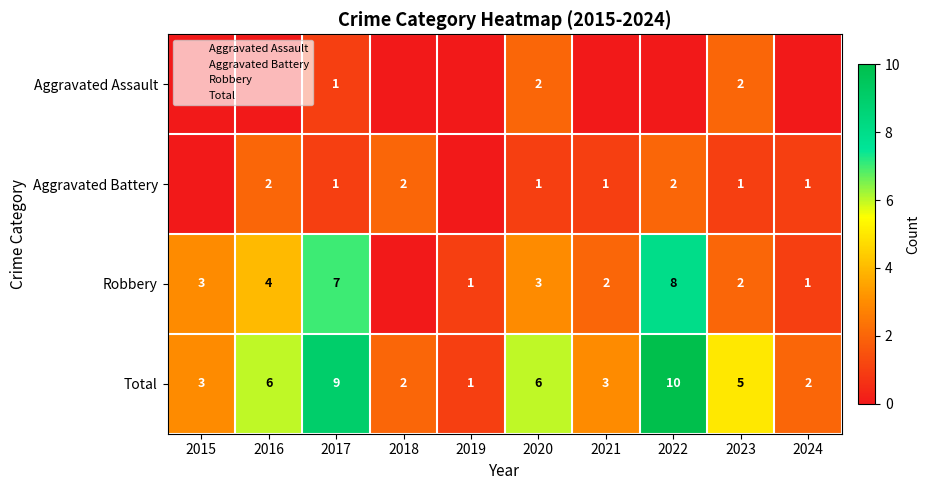

How many series are shown in this chart?

4